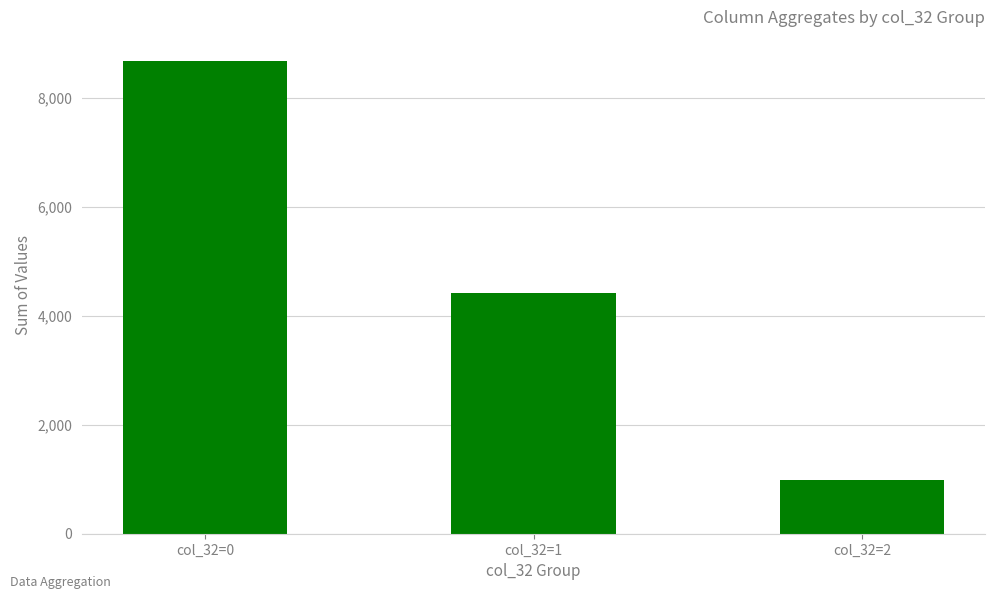

Reading left to right, extract all data points from this chart.

8691	4426	980